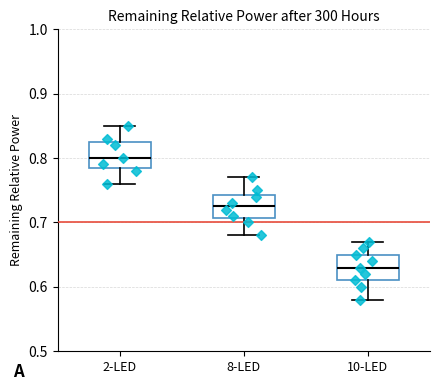

Which box has the highest median line?

2-LED